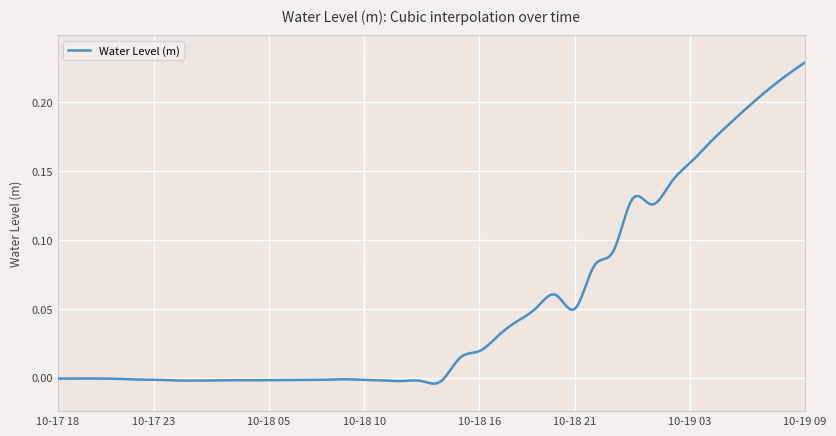

What is the difference between the values at 2024-10-18 06:00 and 2024-10-18 22:00?

0.1